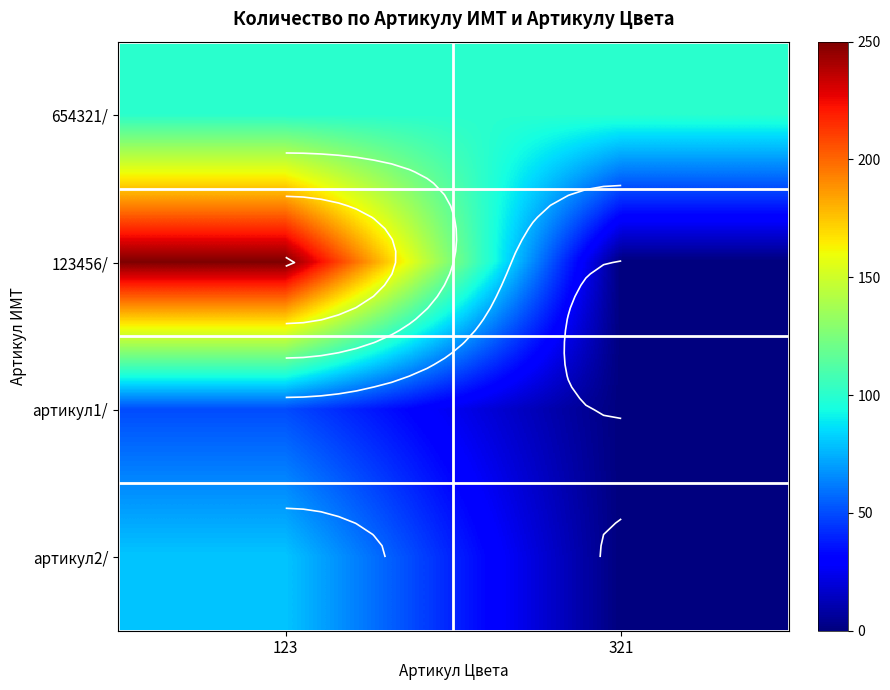

Which series has the widest spread of values?

123456/